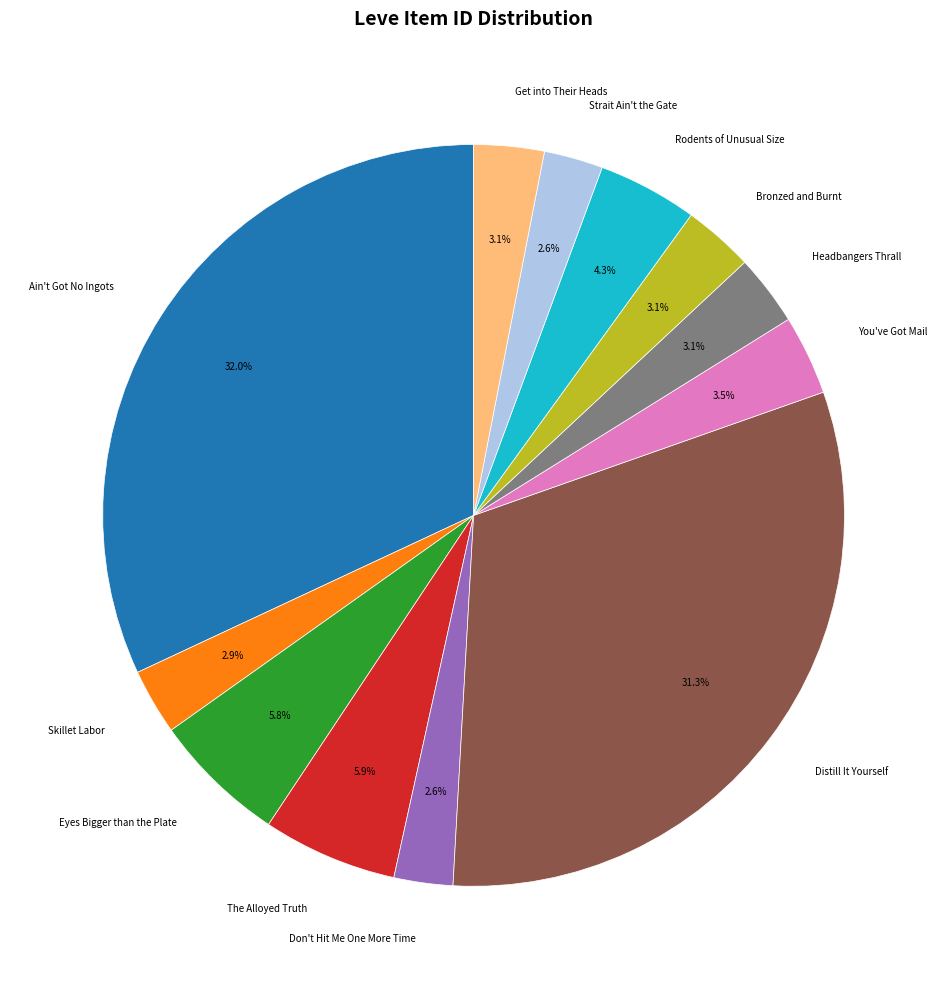

What percentage is NOT represented by Rodents of Unusual Size?

95.7%